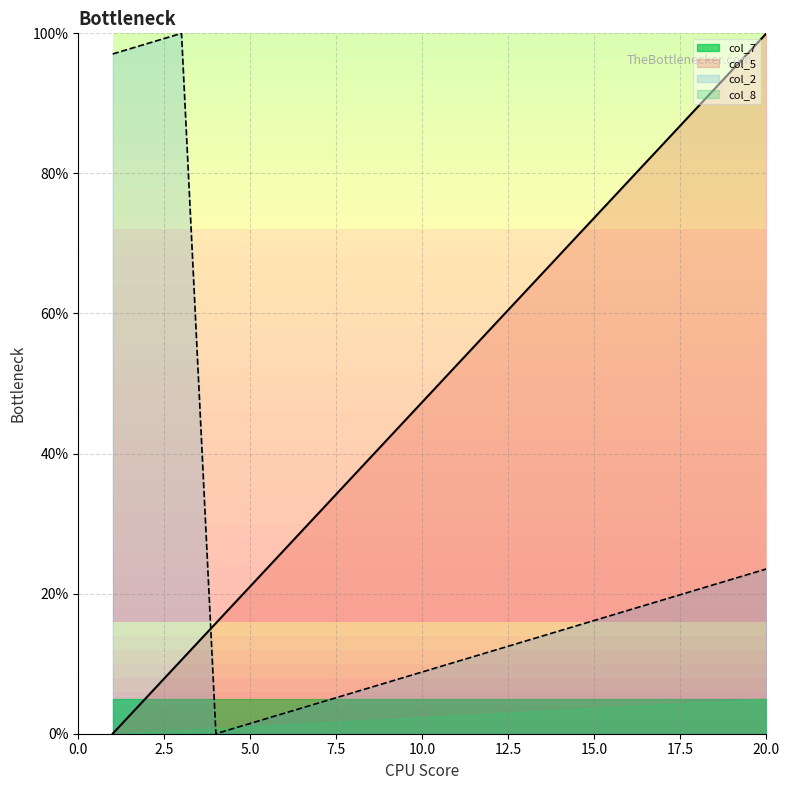

True or false: col_5 has more than 2 interior local peaks.

False